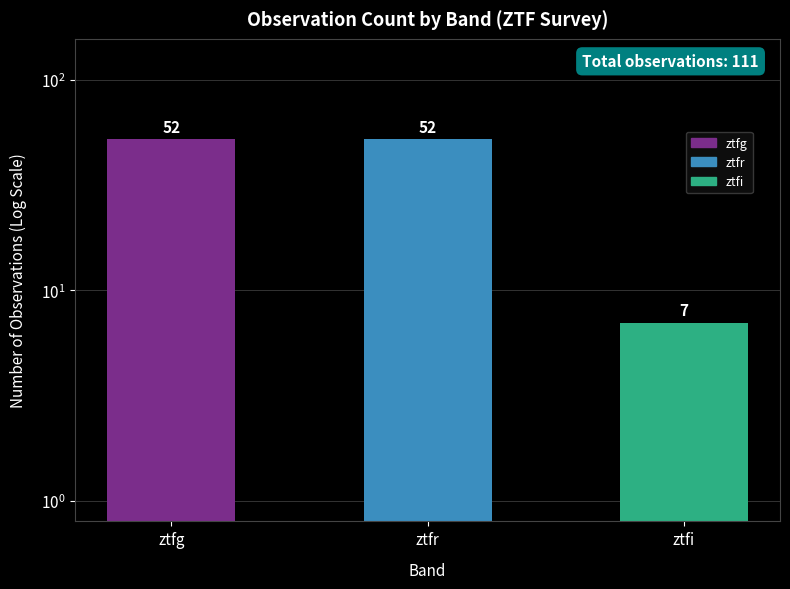

Reading left to right, transcribe all the data shown in this chart.

ztfg=52	ztfr=52	ztfi=7